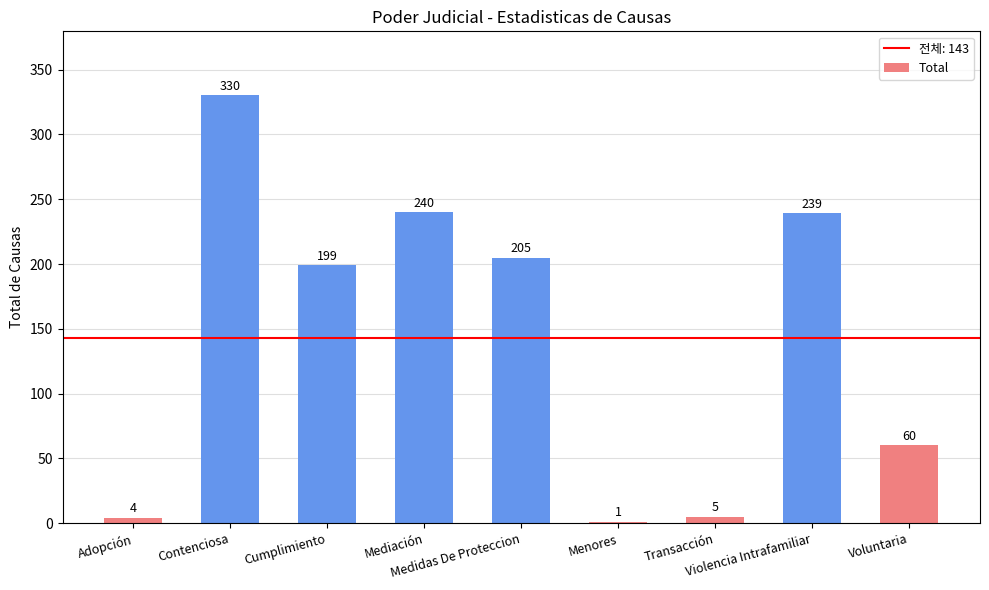

How many data points does each series have?

9